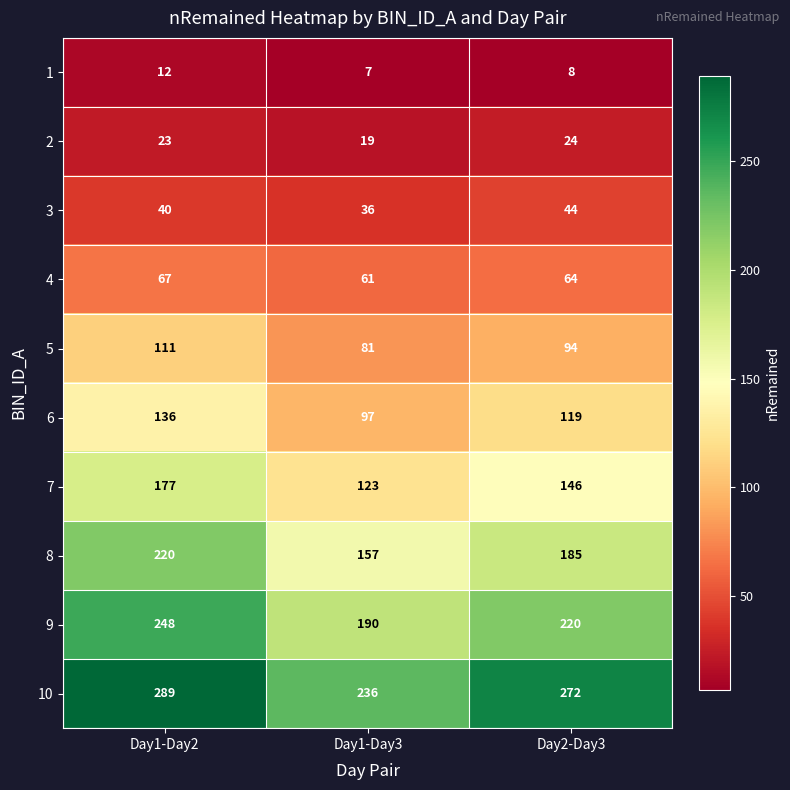

At how many categories does at least one series exceed 8?

3